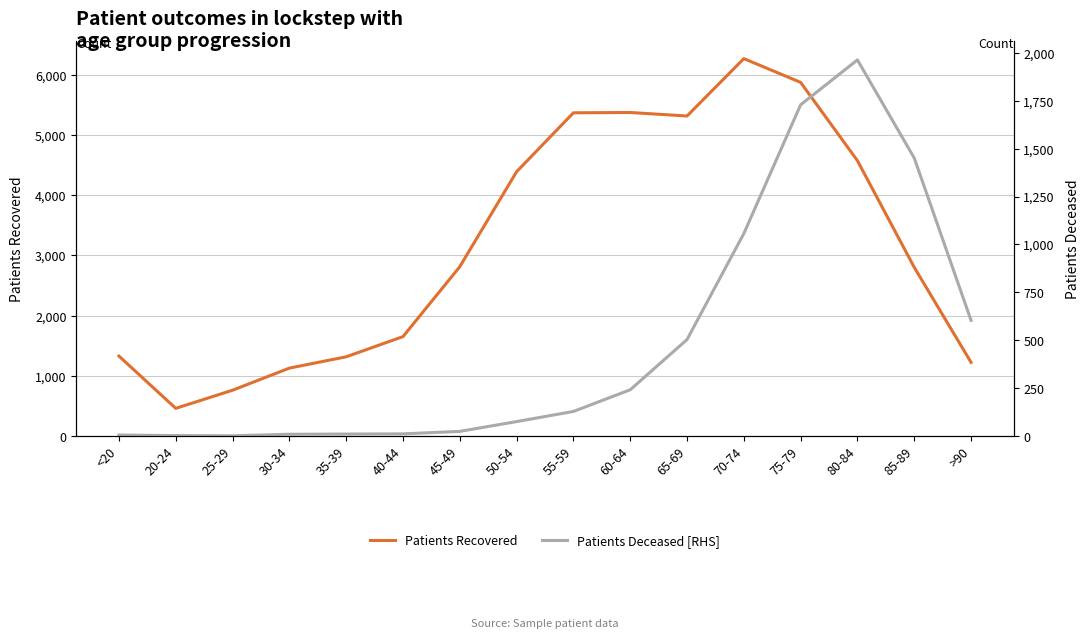

Does the chart have visible grid lines?

Yes